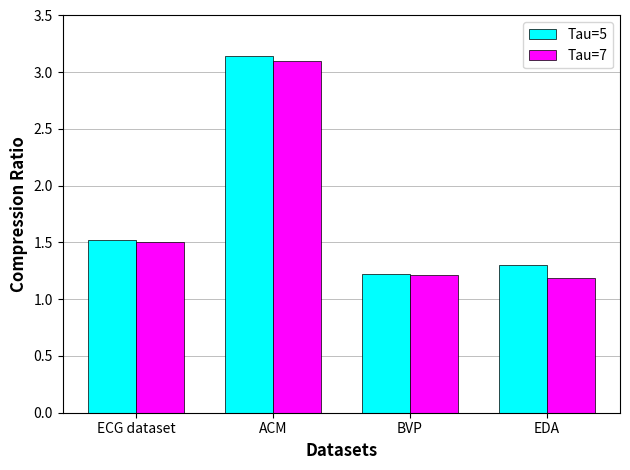

At how many categories does at least one series exceed 1?

4